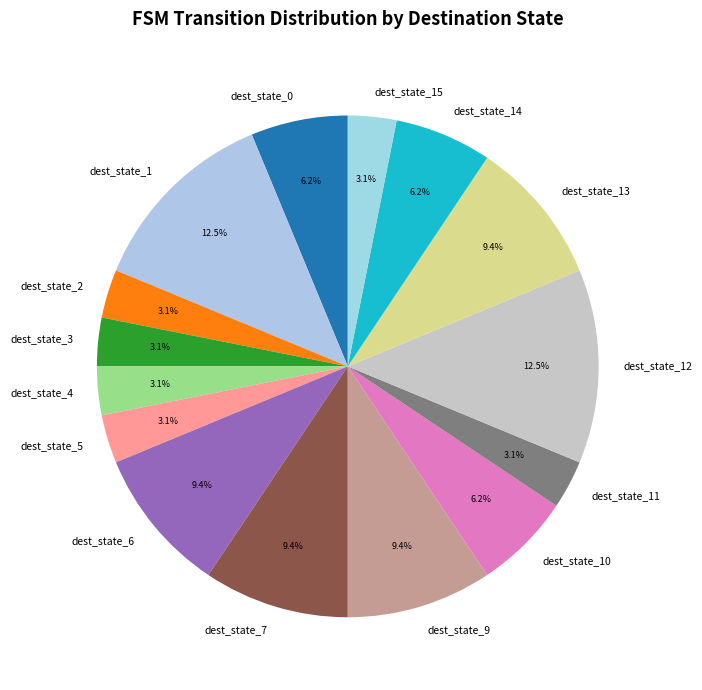

Which has a higher value, dest_state_2 or dest_state_12?

dest_state_12